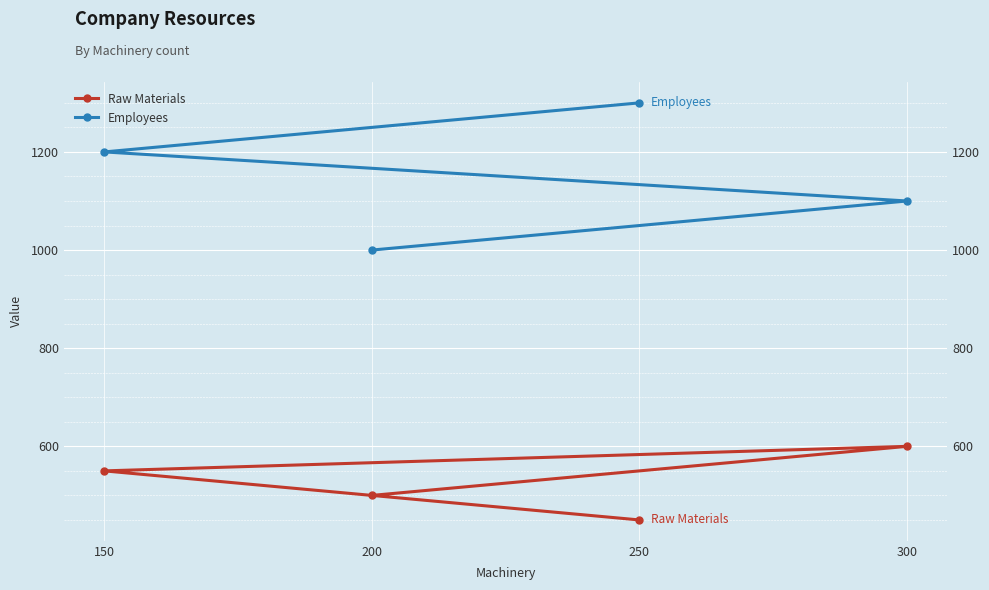

The Raw Materials series shows 550 at 150. True or false?

True